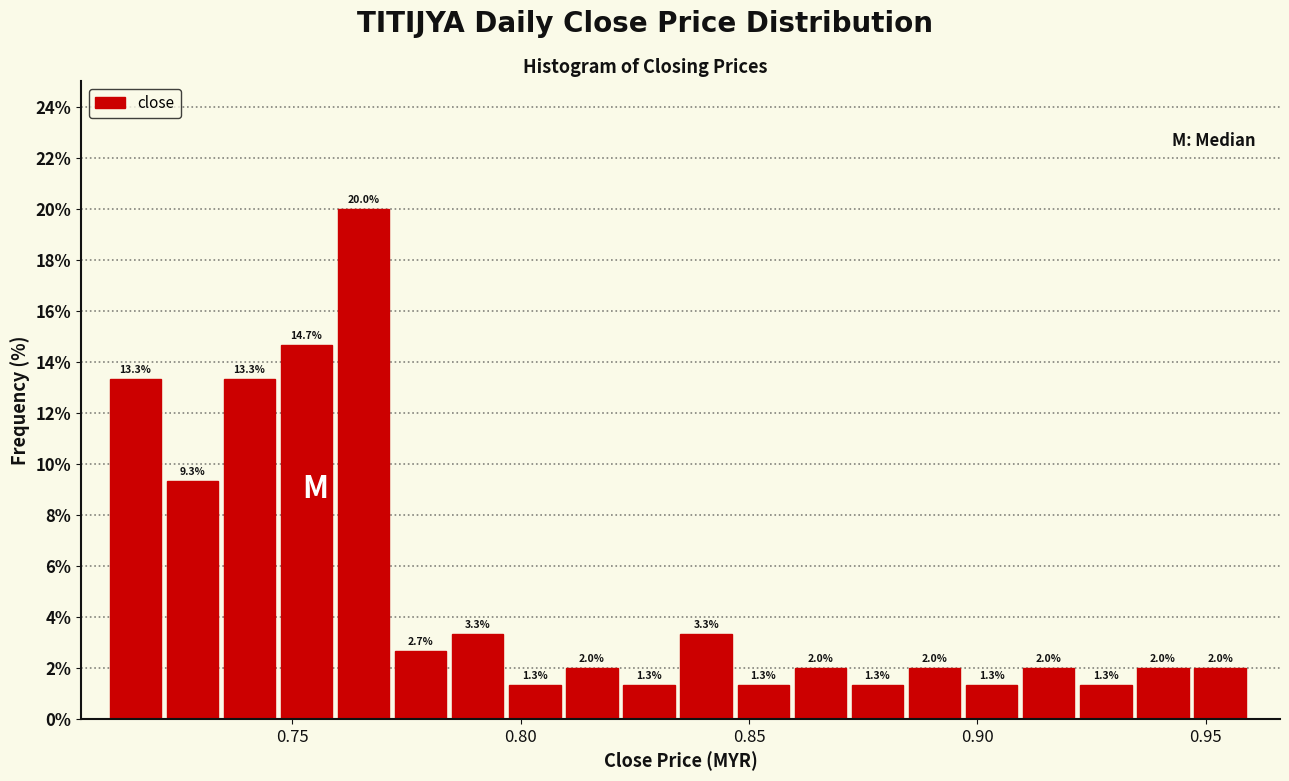

Around what value on the x-axis is the tallest bar? Give the approximate position of its centre, as read against the axis.

0.765